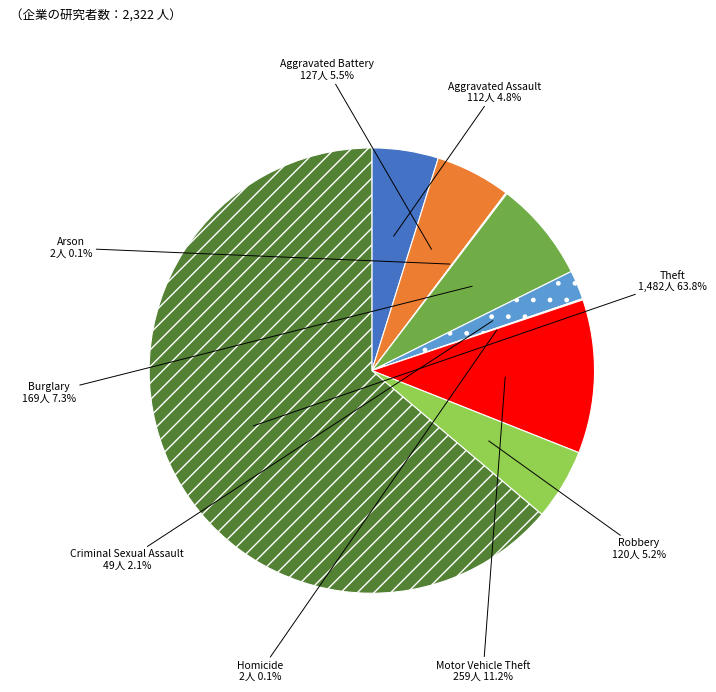

Which slice is the largest?

Theft